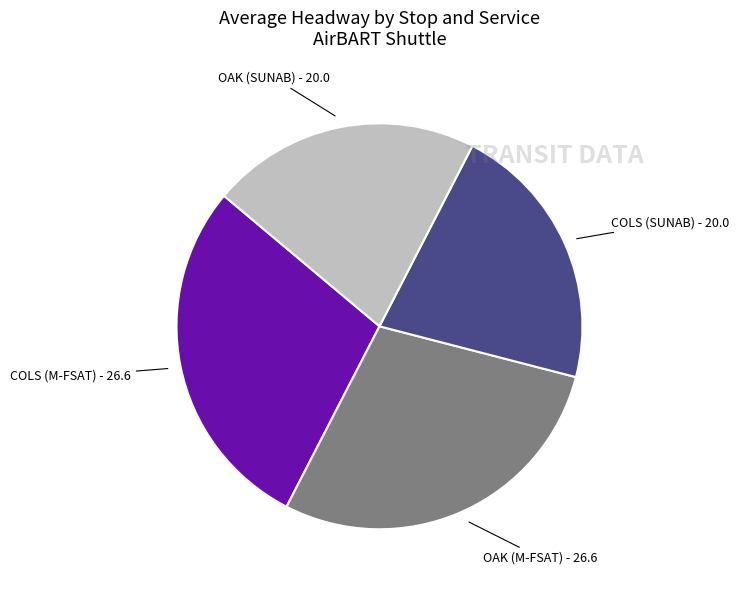

Does any single category account for the majority?

No